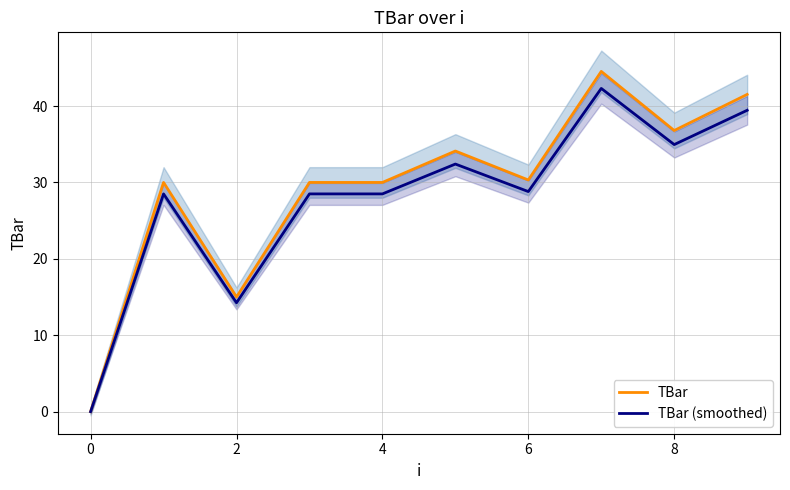

What are all the series names shown in the legend?

TBar, TBar (smoothed)